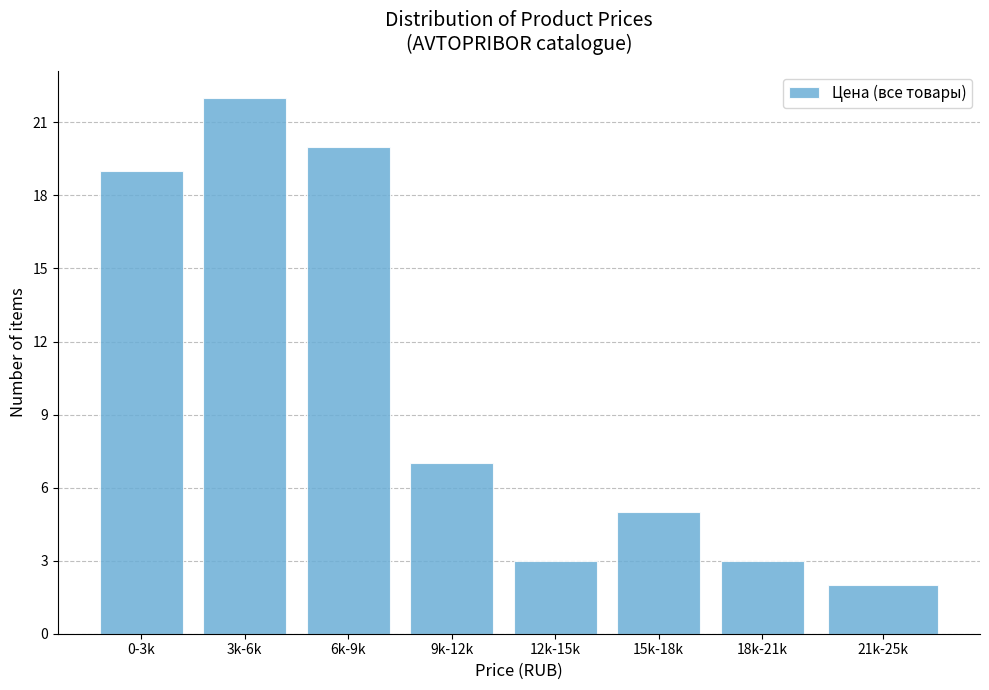

Reading left to right, extract all data points from this chart.

19	22	20	7	3	5	3	2